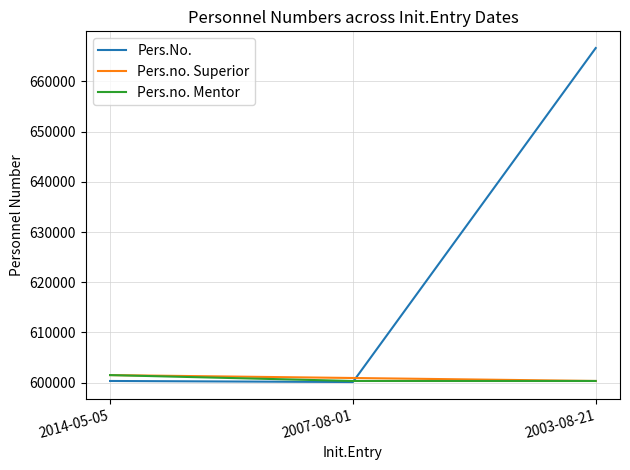

Which series has the largest range (max minus min)?

Pers.No.